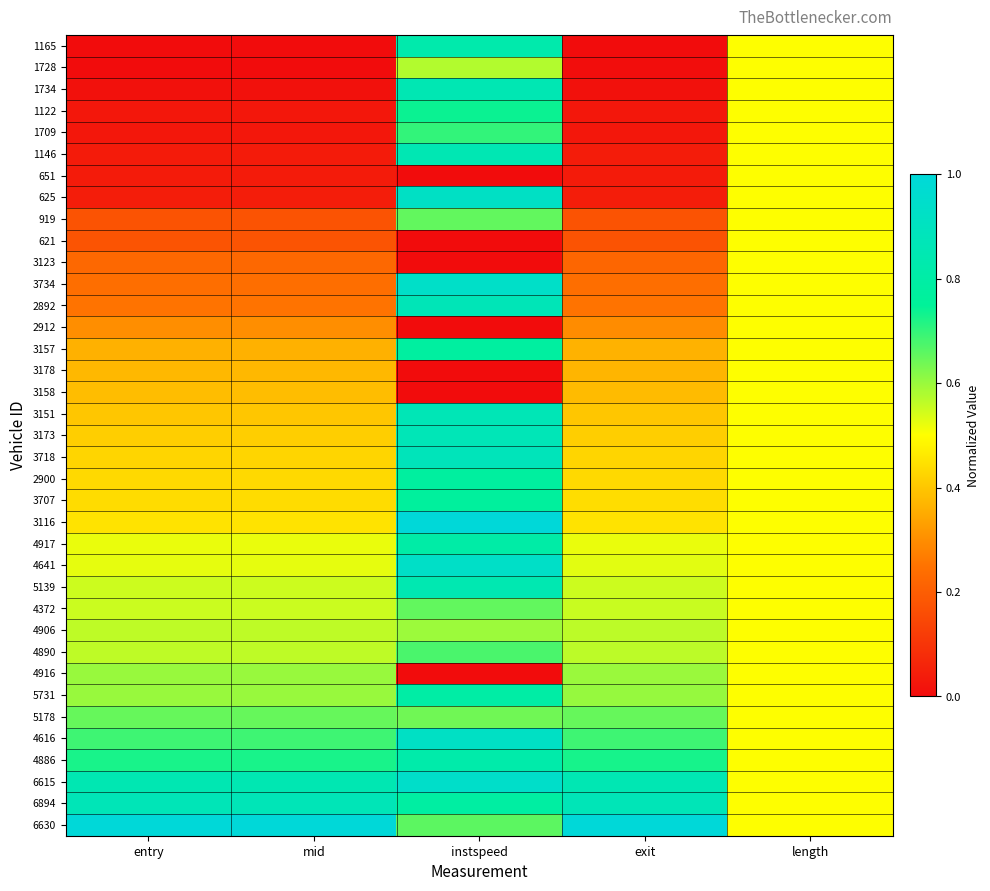

Reading right to left, extract all data points from this chart.

1165: length=0.5	exit=0.0	instspeed=0.8	mid=0.0	entry=0.0
1728: length=0.5	exit=0.0	instspeed=0.6	mid=0.0	entry=0.0
1734: length=0.5	exit=0.0	instspeed=0.9	mid=0.0	entry=0.0
1122: length=0.5	exit=0.0	instspeed=0.7	mid=0.0	entry=0.0
1709: length=0.5	exit=0.0	instspeed=0.7	mid=0.0	entry=0.0
1146: length=0.5	exit=0.0	instspeed=0.9	mid=0.0	entry=0.0
651: length=0.5	exit=0.0	instspeed=0.0	mid=0.0	entry=0.0
625: length=0.5	exit=0.0	instspeed=0.9	mid=0.0	entry=0.0
919: length=0.5	exit=0.2	instspeed=0.7	mid=0.2	entry=0.2
621: length=0.5	exit=0.2	instspeed=0.0	mid=0.2	entry=0.2
3123: length=0.5	exit=0.2	instspeed=0.0	mid=0.2	entry=0.2
3734: length=0.5	exit=0.2	instspeed=0.9	mid=0.2	entry=0.2
2892: length=0.5	exit=0.3	instspeed=0.9	mid=0.3	entry=0.3
2912: length=0.5	exit=0.3	instspeed=0.0	mid=0.3	entry=0.3
3157: length=0.5	exit=0.4	instspeed=0.8	mid=0.4	entry=0.4
3178: length=0.5	exit=0.4	instspeed=0.0	mid=0.4	entry=0.4
3158: length=0.5	exit=0.4	instspeed=0.0	mid=0.4	entry=0.4
3151: length=0.5	exit=0.4	instspeed=0.9	mid=0.4	entry=0.4
3173: length=0.5	exit=0.4	instspeed=0.9	mid=0.4	entry=0.4
3718: length=0.5	exit=0.4	instspeed=0.9	mid=0.4	entry=0.4
2900: length=0.5	exit=0.4	instspeed=0.8	mid=0.4	entry=0.4
3707: length=0.5	exit=0.4	instspeed=0.8	mid=0.4	entry=0.4
3116: length=0.5	exit=0.4	instspeed=1.0	mid=0.5	entry=0.5
4917: length=0.5	exit=0.5	instspeed=0.8	mid=0.5	entry=0.5
4641: length=0.5	exit=0.5	instspeed=0.9	mid=0.5	entry=0.5
5139: length=0.5	exit=0.6	instspeed=0.8	mid=0.6	entry=0.6
4372: length=0.5	exit=0.6	instspeed=0.7	mid=0.6	entry=0.6
4906: length=0.5	exit=0.6	instspeed=0.6	mid=0.6	entry=0.6
4890: length=0.5	exit=0.6	instspeed=0.7	mid=0.6	entry=0.6
4916: length=0.5	exit=0.6	instspeed=0.0	mid=0.6	entry=0.6
5731: length=0.5	exit=0.6	instspeed=0.8	mid=0.6	entry=0.6
5178: length=0.5	exit=0.6	instspeed=0.6	mid=0.6	entry=0.6
4616: length=0.5	exit=0.7	instspeed=0.9	mid=0.7	entry=0.7
4886: length=0.5	exit=0.7	instspeed=0.8	mid=0.7	entry=0.7
6615: length=0.5	exit=0.9	instspeed=0.9	mid=0.9	entry=0.9
6894: length=0.5	exit=0.9	instspeed=0.8	mid=0.9	entry=0.9
6630: length=0.5	exit=1.0	instspeed=0.7	mid=1.0	entry=1.0